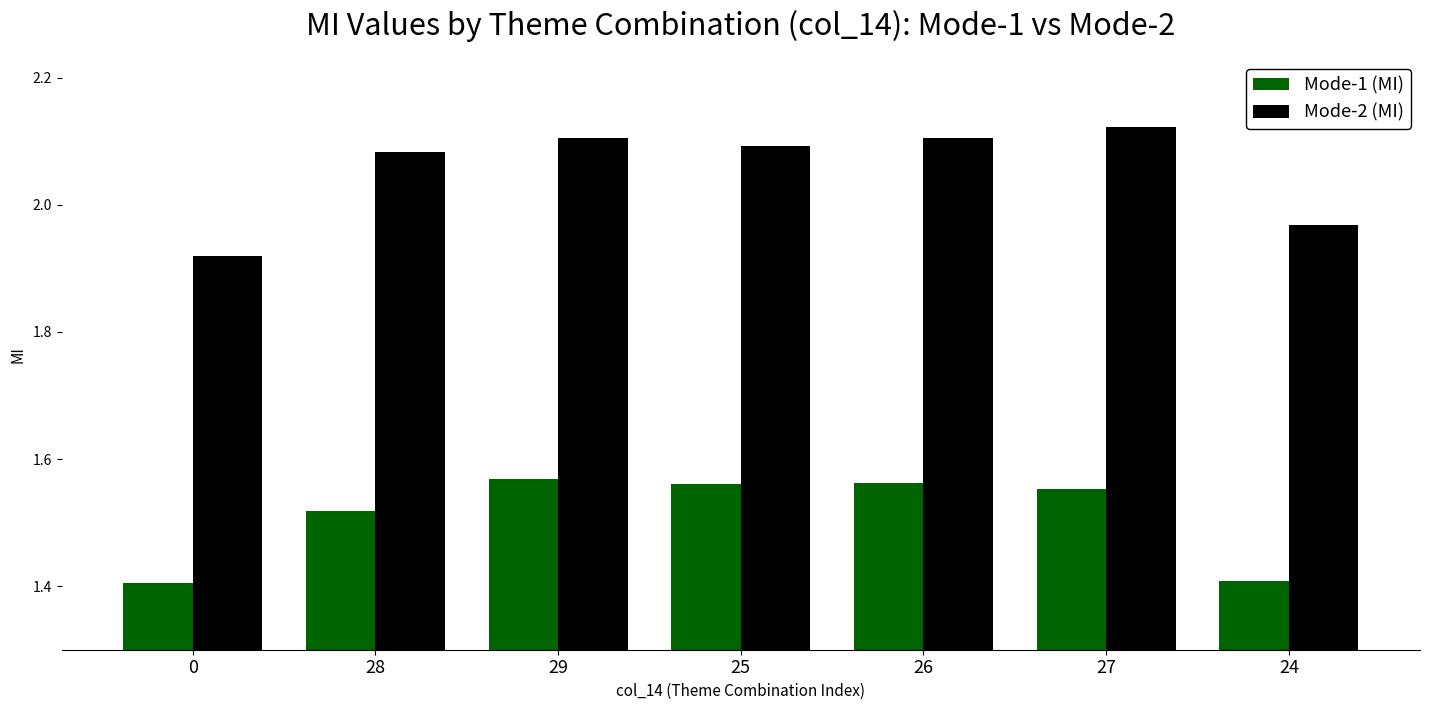

List the series in order of their overall mean, highest first.

Mode-2 (MI), Mode-1 (MI)